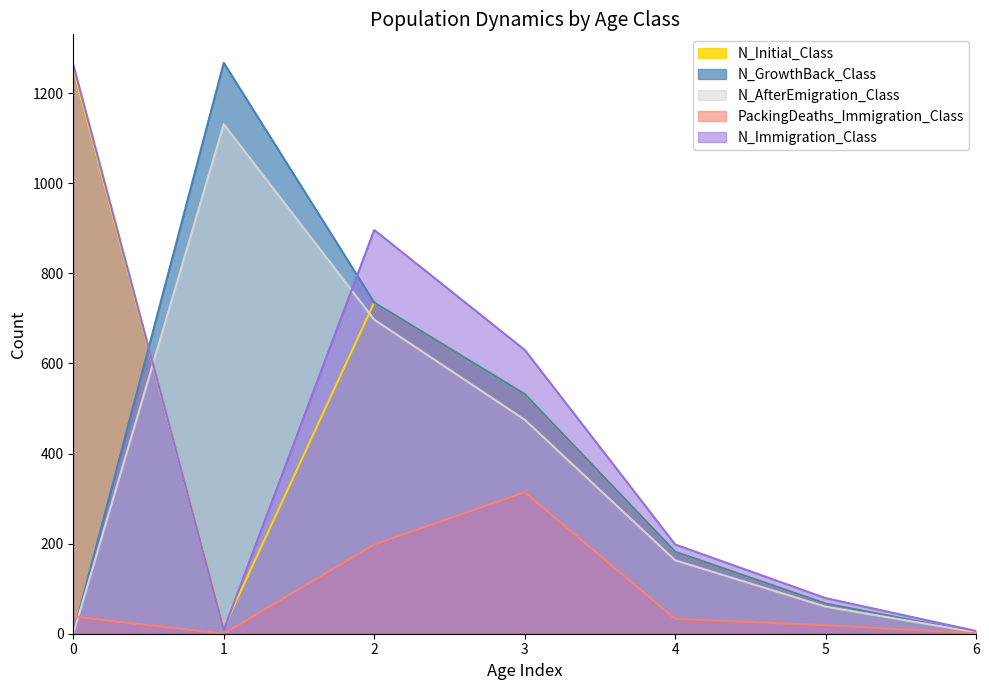

What is the difference between the highest and lowest values at 0?

1263